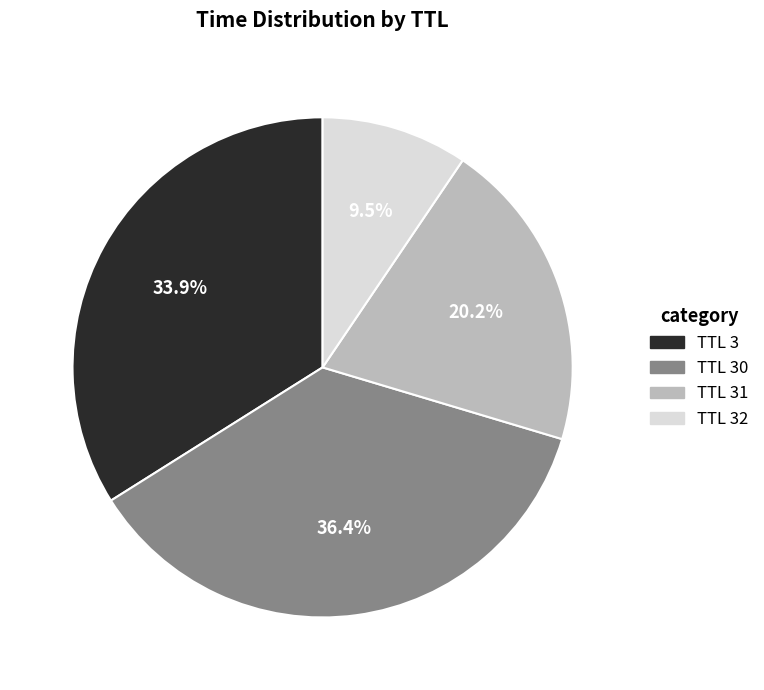

Is there any slice that represents more than half of the pie?

No